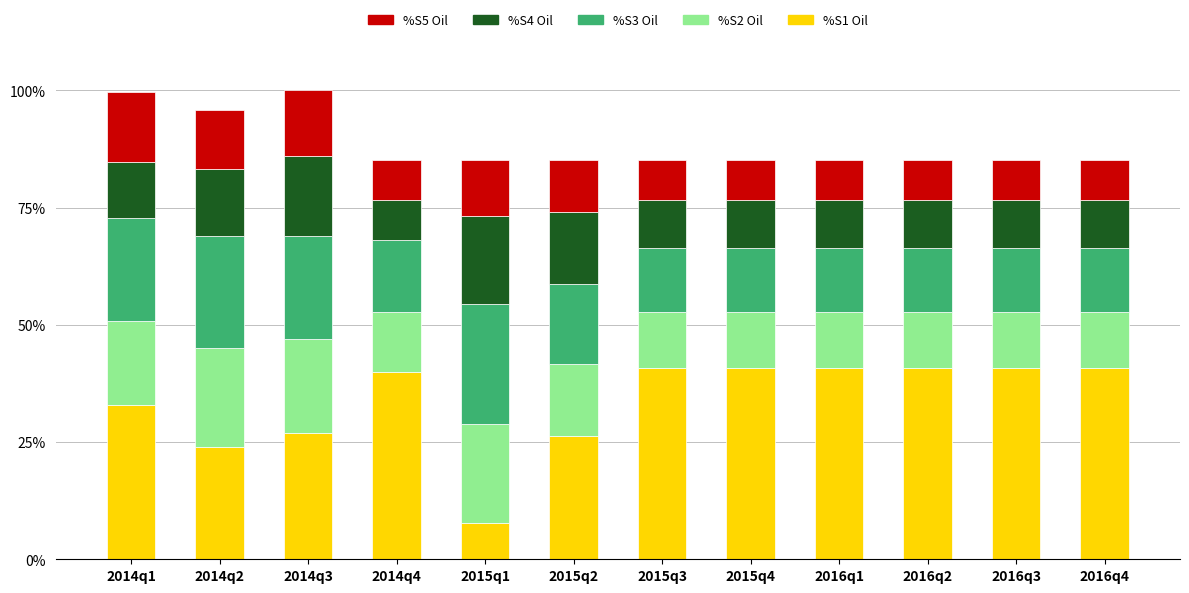

What is the total value across all series at 2015q2?

85.1